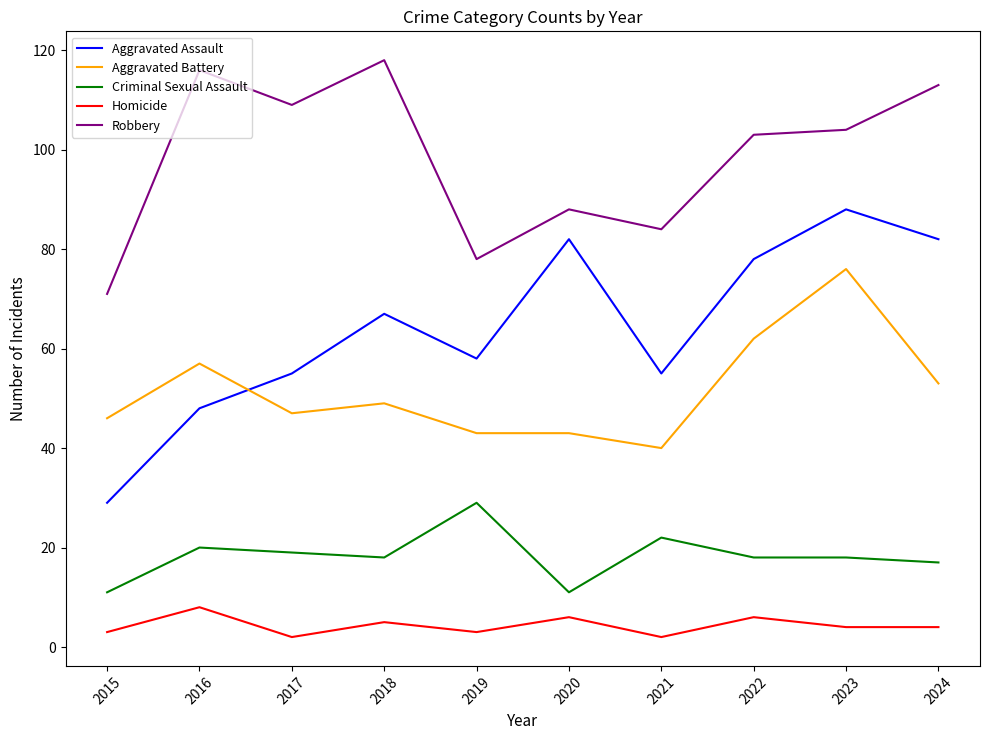

Which series has the largest range (max minus min)?

Aggravated Assault